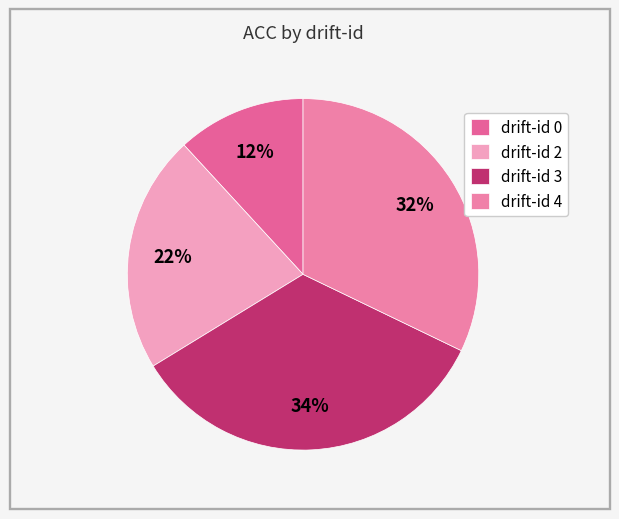

How many segments does this pie chart have?

4